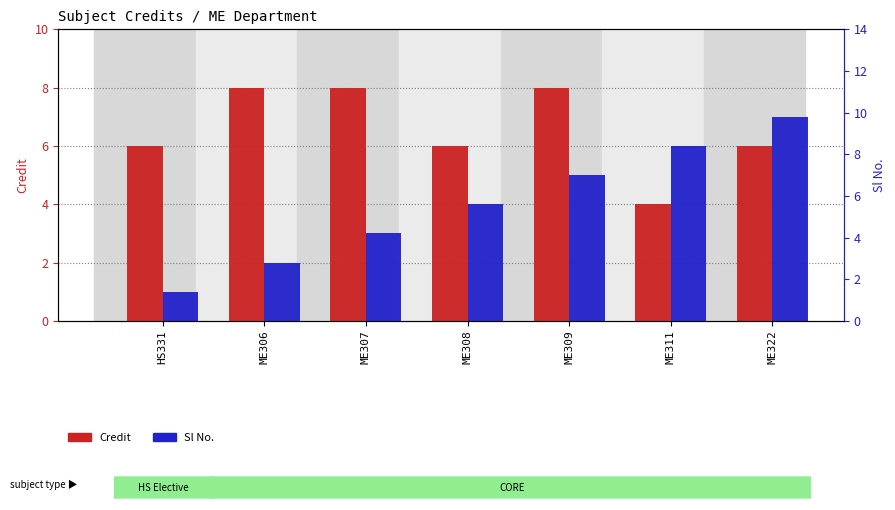

Rank the series by their maximum value, from highest to lowest.

Credit, Sl No.